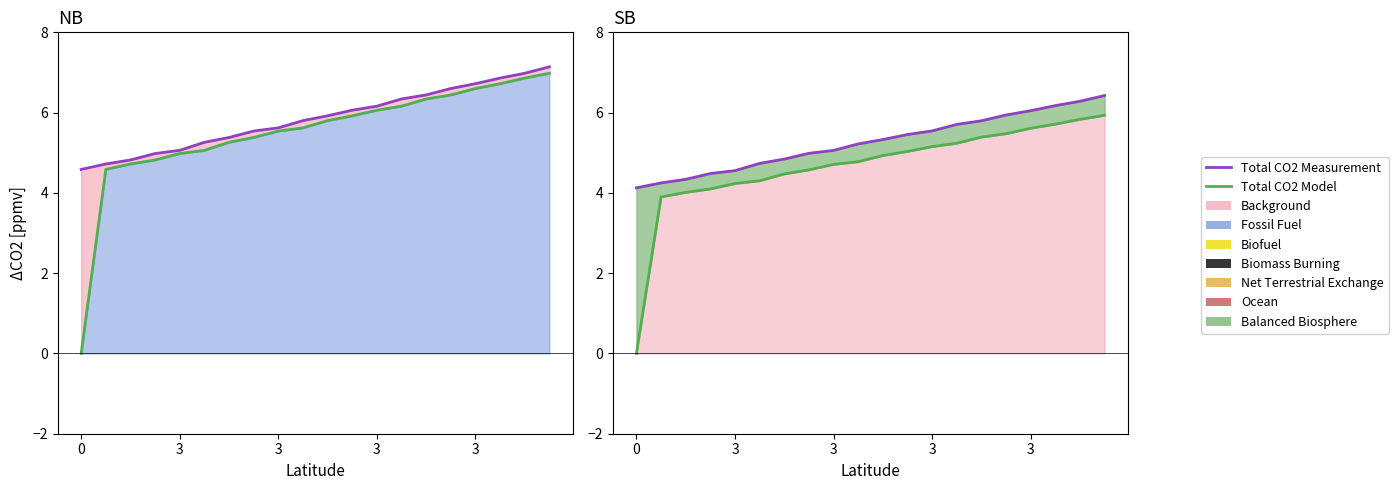

Reading left to right, extract all data points from this chart.

Total CO2 Measurement: 4.1	4.2	4.3	4.5	4.6	4.7	4.8	5.0	5.1	5.2	5.3	5.5	5.5	5.7	5.8	5.9	6.0	6.2	6.3	6.4
Total CO2 Model: 0.0	3.9	4.0	4.1	4.2	4.3	4.5	4.6	4.7	4.8	4.9	5.0	5.2	5.2	5.4	5.5	5.6	5.7	5.8	5.9